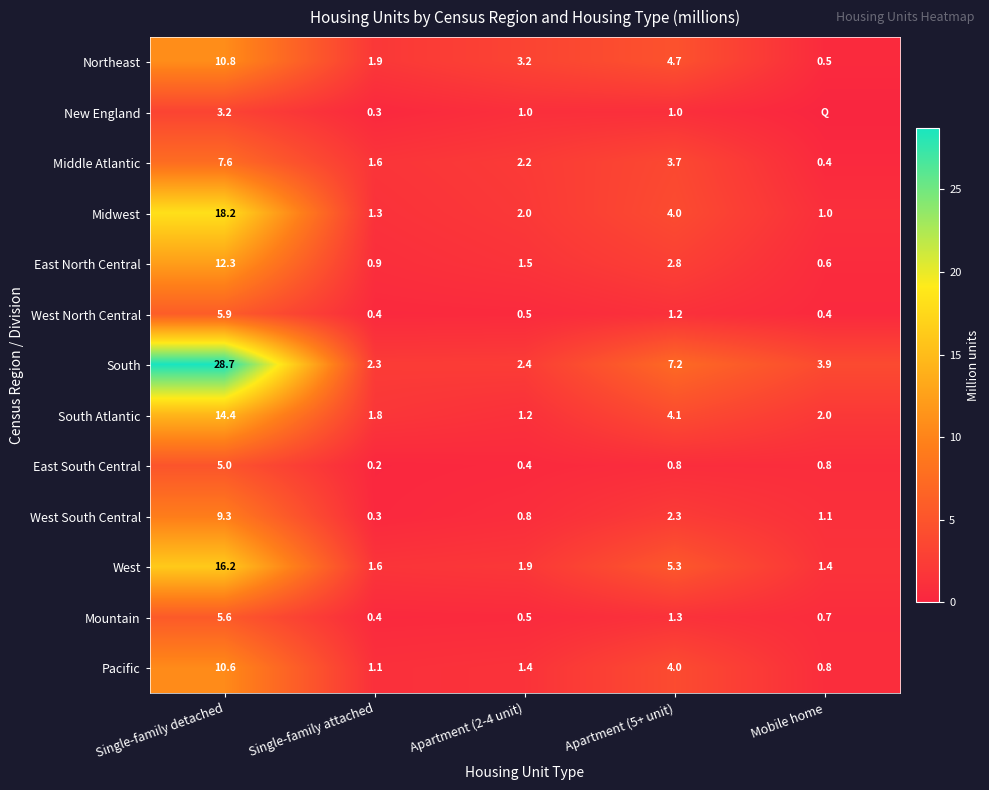

Between Single-family detached and Single-family attached, which series saw the biggest shift?

South